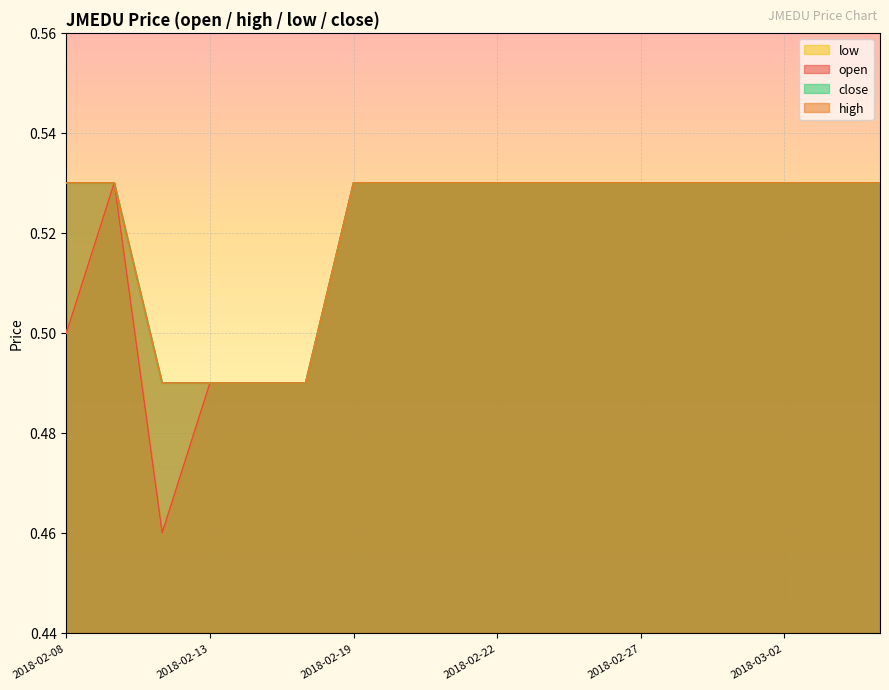

At which label is high closest to 0?

2018-02-12